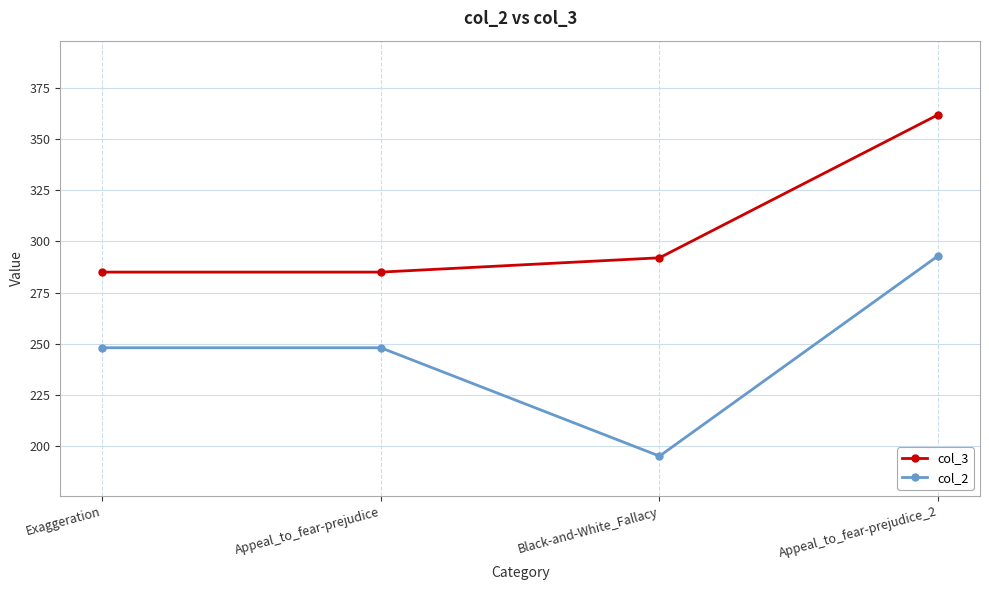

What is the difference between the highest and lowest values at Black-and-White_Fallacy?

97